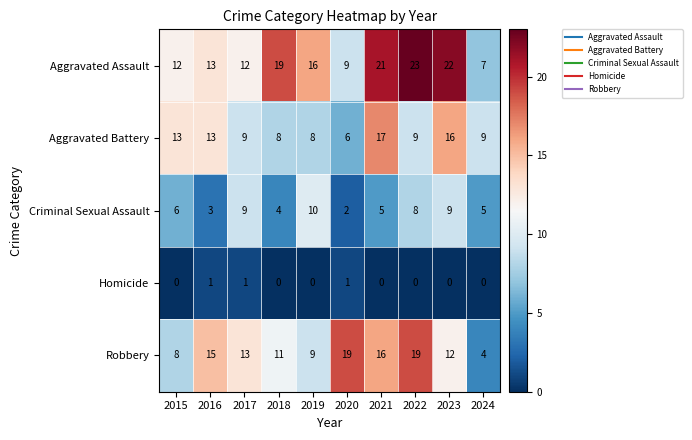

What is the difference between the maximum and minimum values in the Robbery series?

15